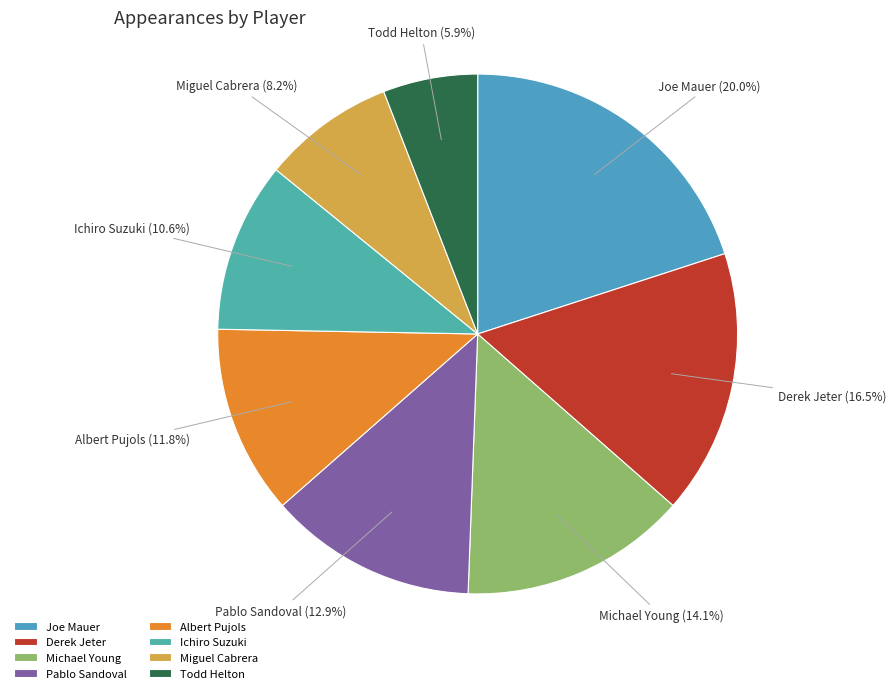

What is the ratio of the value at Michael Young to the value at Joe Mauer?

0.7